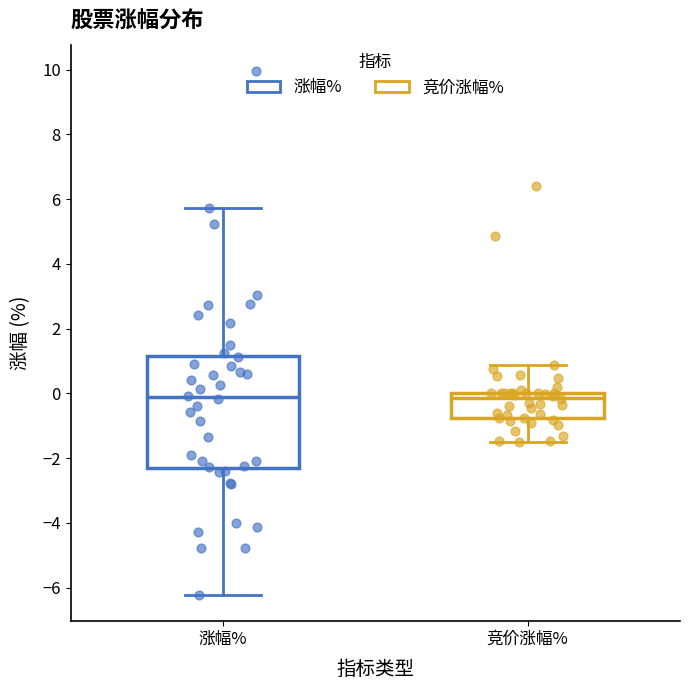

Where does the upper whisker of the box for 竞价涨幅% end on the y-axis? The values are not printed on the chart, so give them approximately, as read against the axis.

0.8